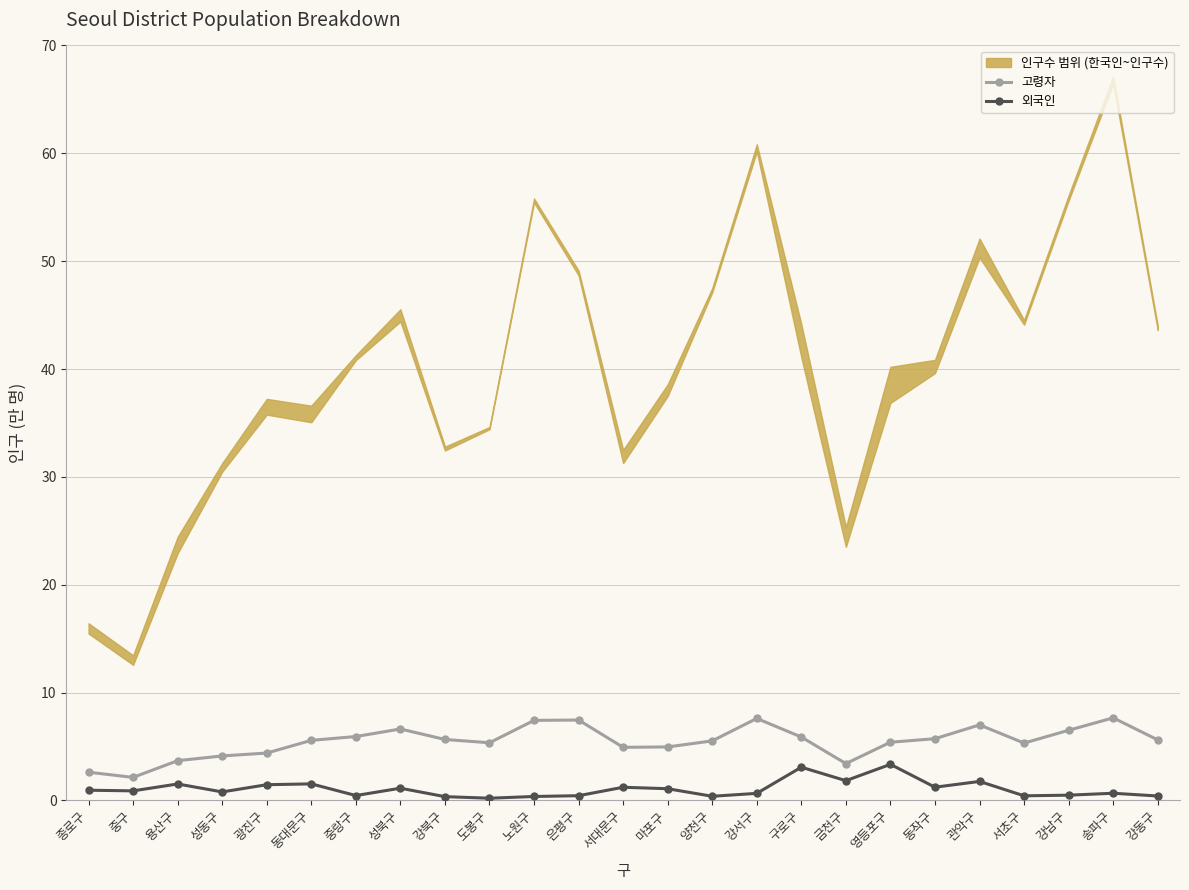

Where is the first local maximum for 외국인?

용산구